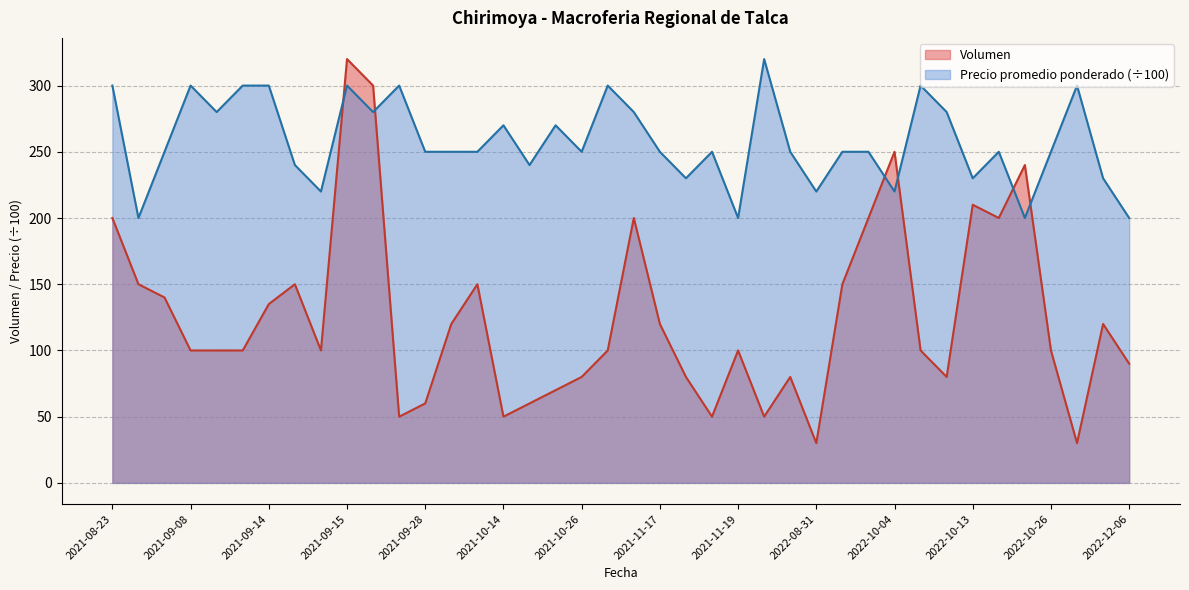

Rank the series by their maximum value, from highest to lowest.

Volumen, Precio promedio ponderado